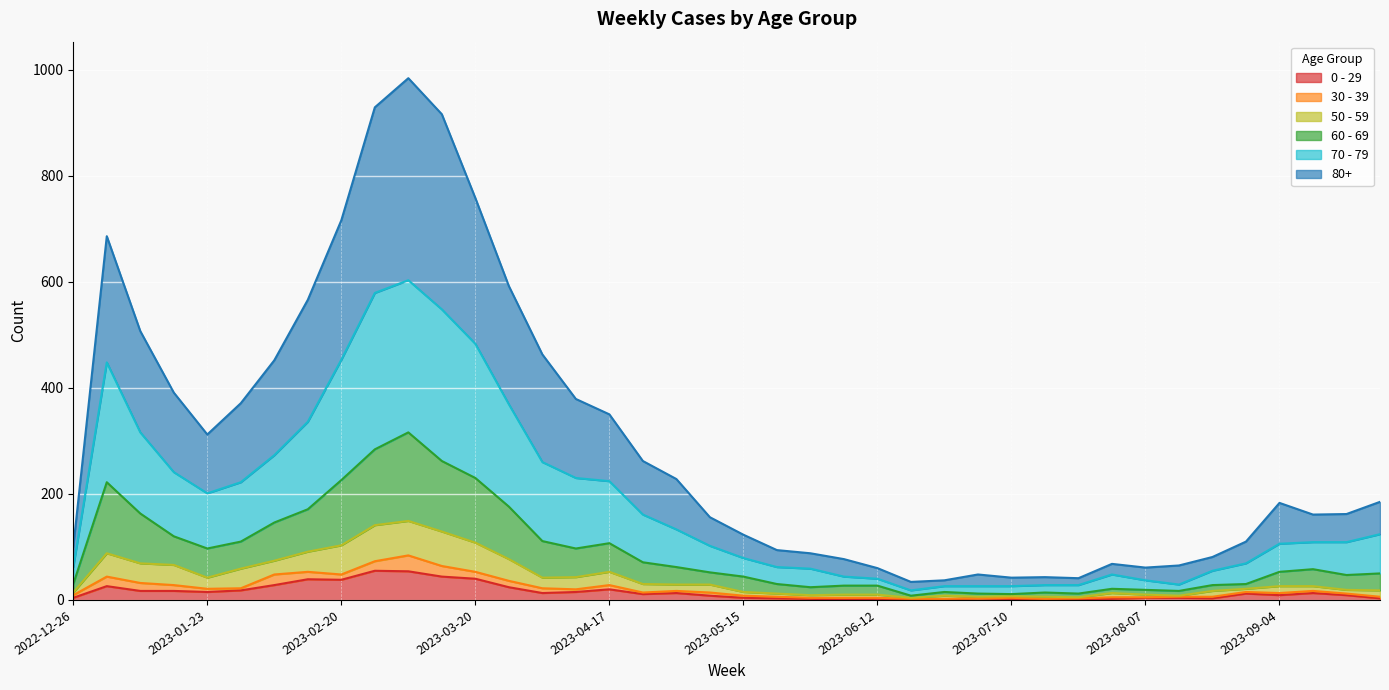

How many interior local peaks does the 50 - 59 series have?

6